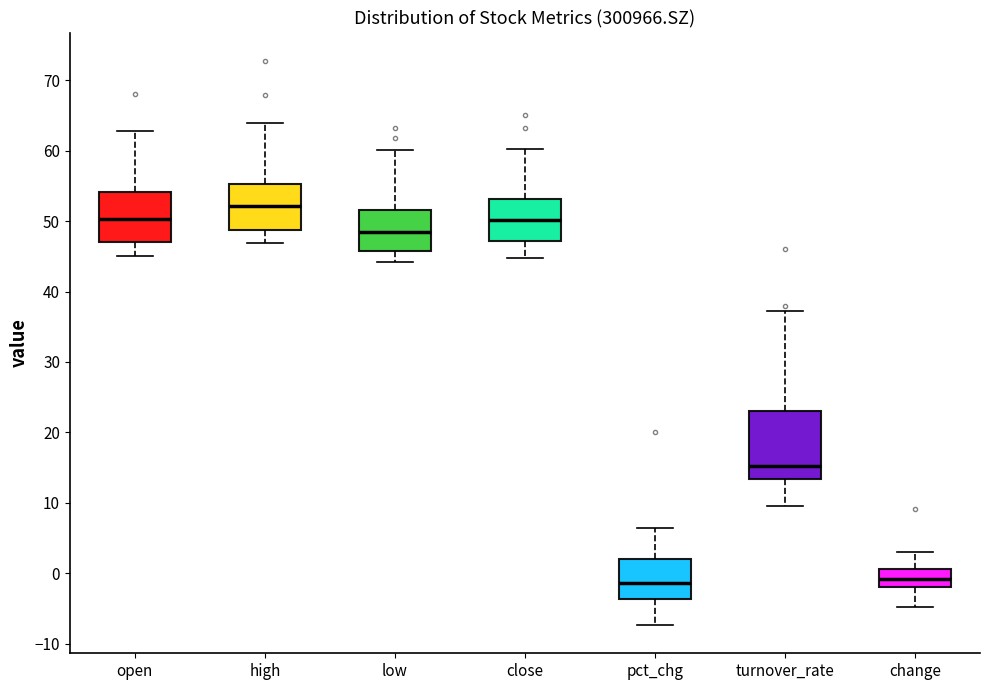

Reading left to right, transcribe this box plot: for each box, give where its median line is, the range the box spans, and where its two whiskers end, as read against the y-axis. The values are not printed on the chart, so give them approximately, as read against the axis.

open: median 50, box 47 to 54, whiskers 45 to 63
high: median 52, box 49 to 55, whiskers 47 to 64
low: median 48, box 46 to 52, whiskers 44 to 60
close: median 50, box 47 to 53, whiskers 45 to 60
pct_chg: median -1, box -4 to 2, whiskers -7 to 6
turnover_rate: median 15, box 13 to 23, whiskers 9 to 37
change: median -1, box -2 to 1, whiskers -5 to 3